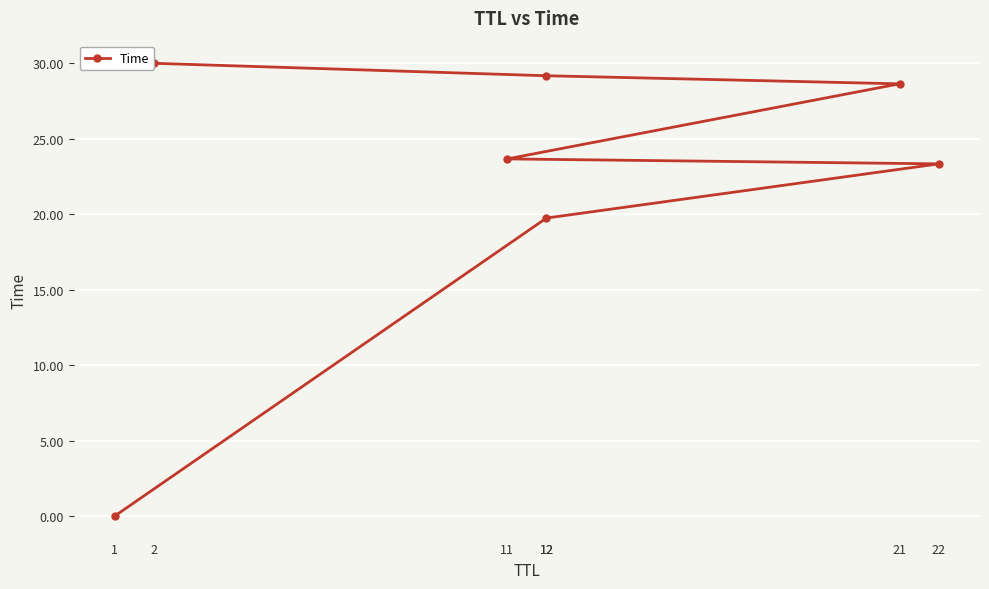

What is the maximum value shown in the chart?

30.0